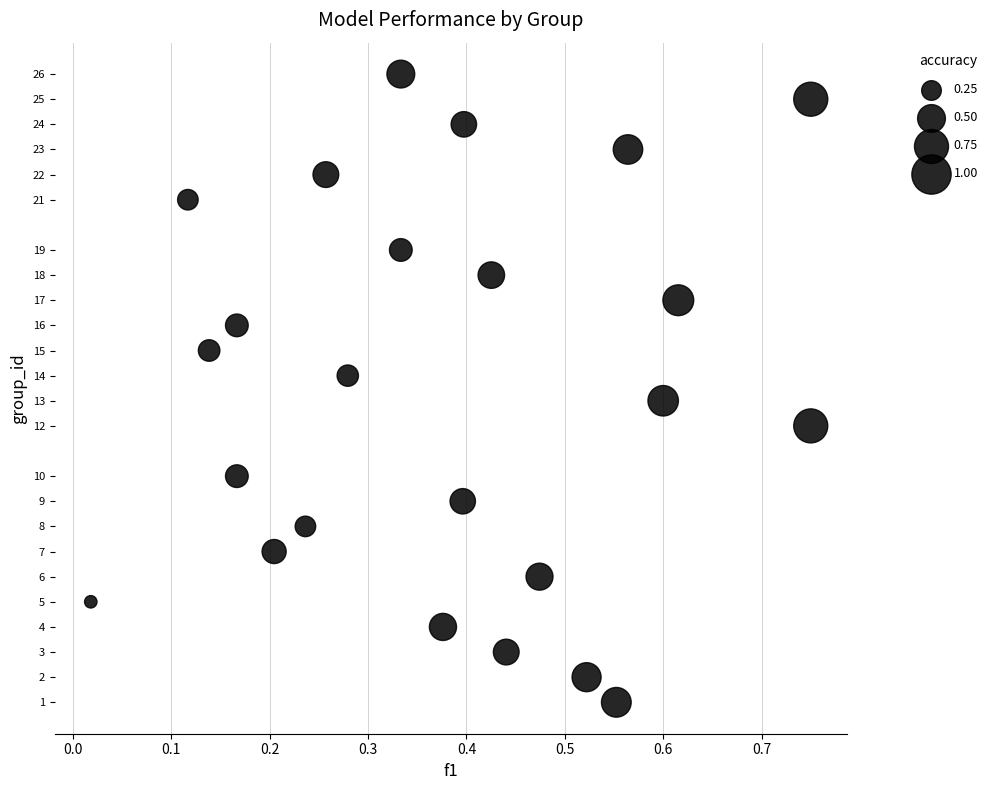

What is the range of Y values (max minus min)?

25